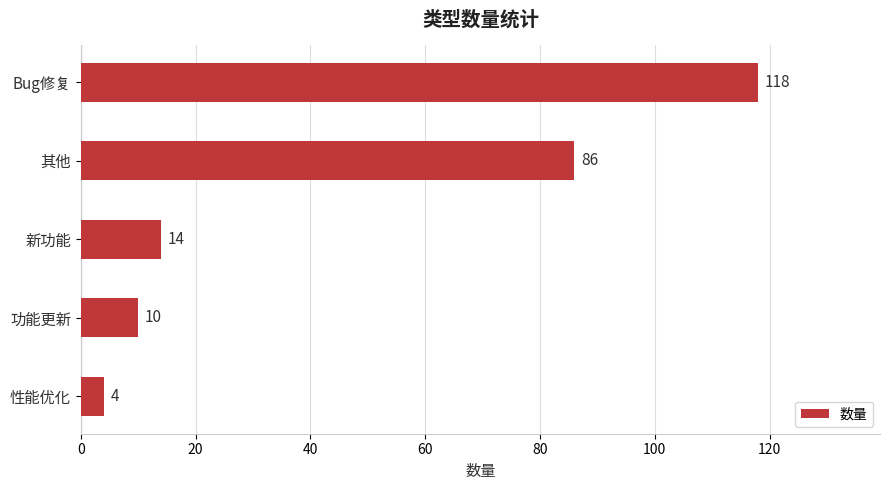

Reading top to bottom, list all the values displayed in this chart.

118	86	14	10	4